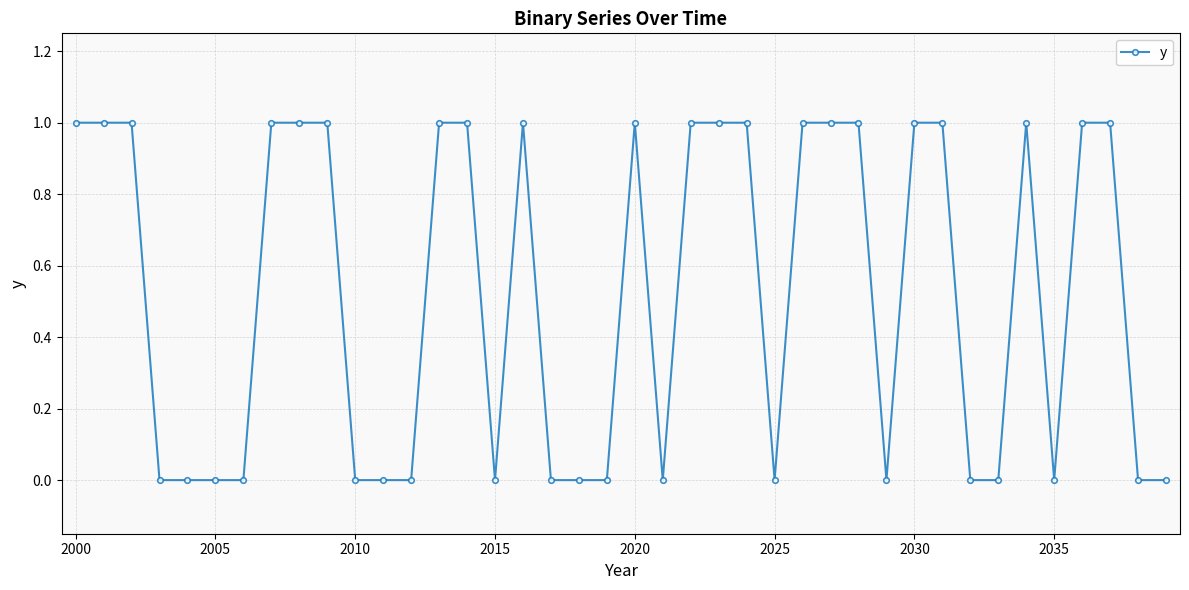

At which category does the chart reach its minimum across all series?

2010